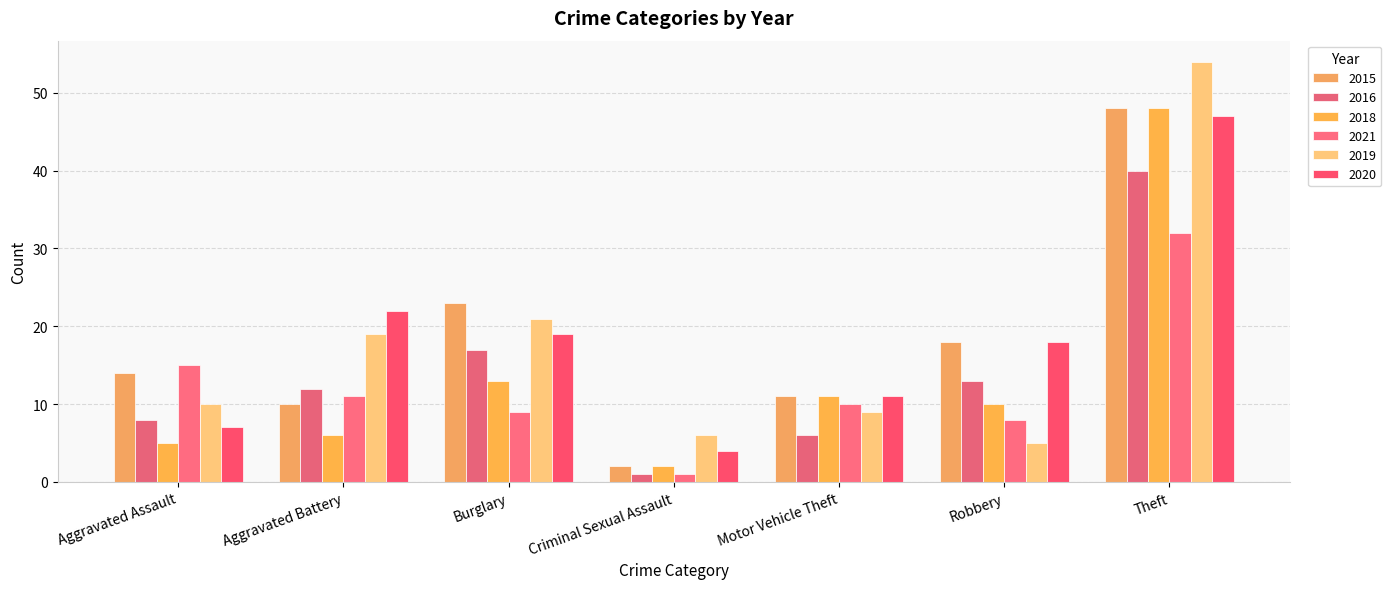

Reading left to right, what are all the values shown in this chart?

2015: 14	10	23	2	11	18	48
2016: 8	12	17	1	6	13	40
2018: 5	6	13	2	11	10	48
2021: 15	11	9	1	10	8	32
2019: 10	19	21	6	9	5	54
2020: 7	22	19	4	11	18	47